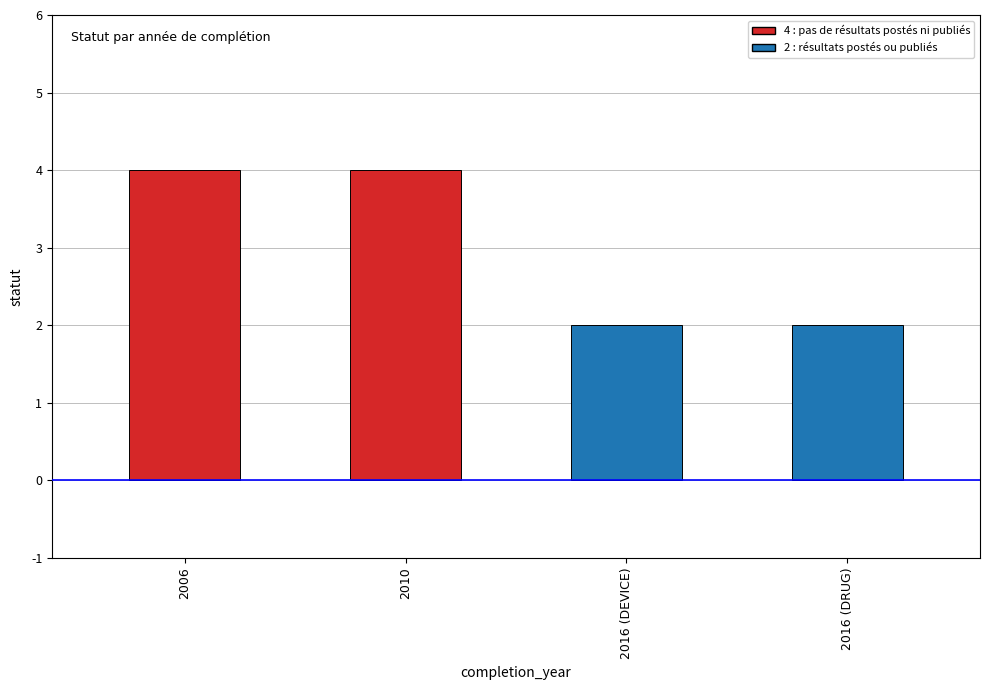

Between 2010 and 2016 (DEVICE), which is larger?

2010